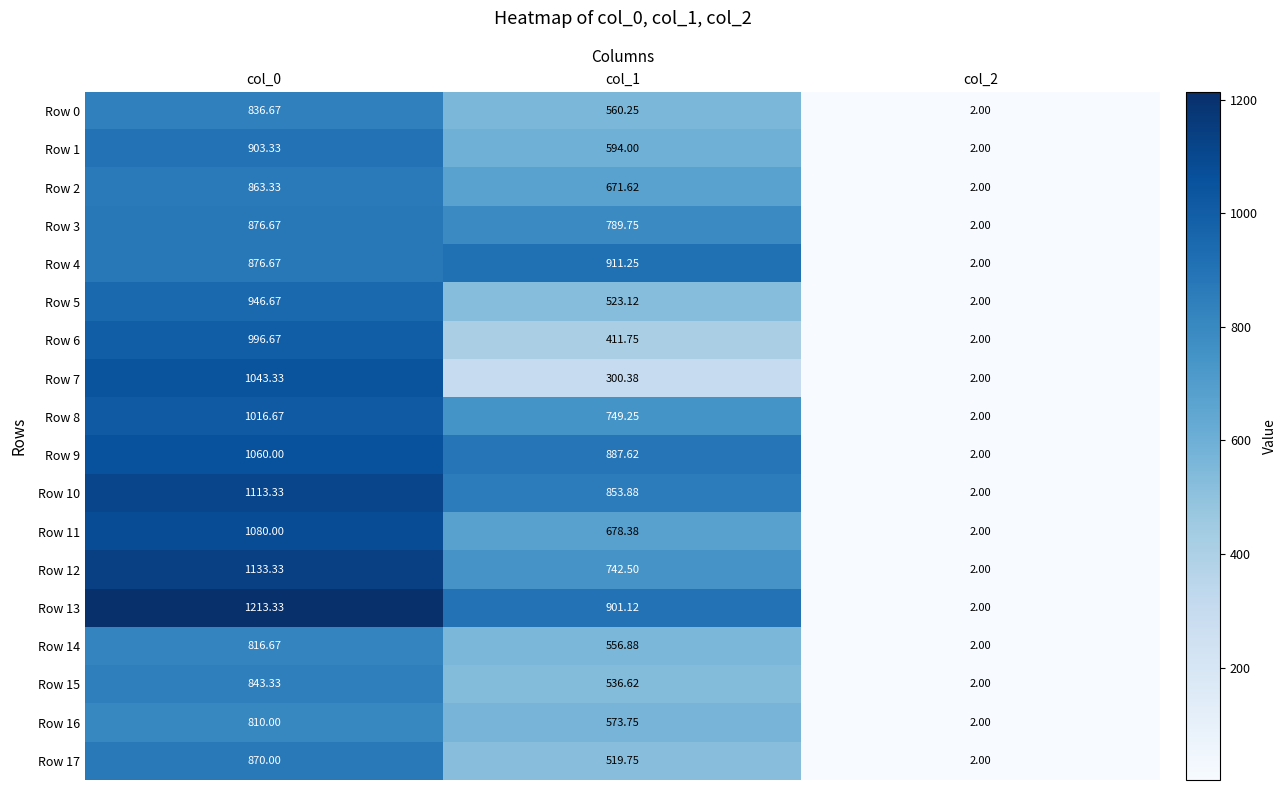

Which has a higher value, col_2 or col_0?

col_0